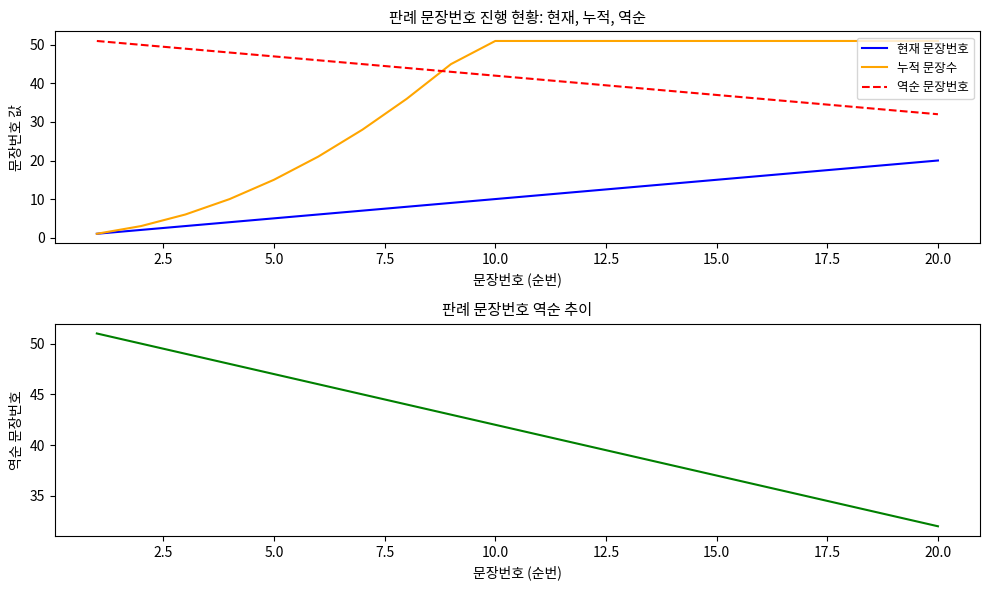

What is the lowest value of the 누적 문장수 series?

1